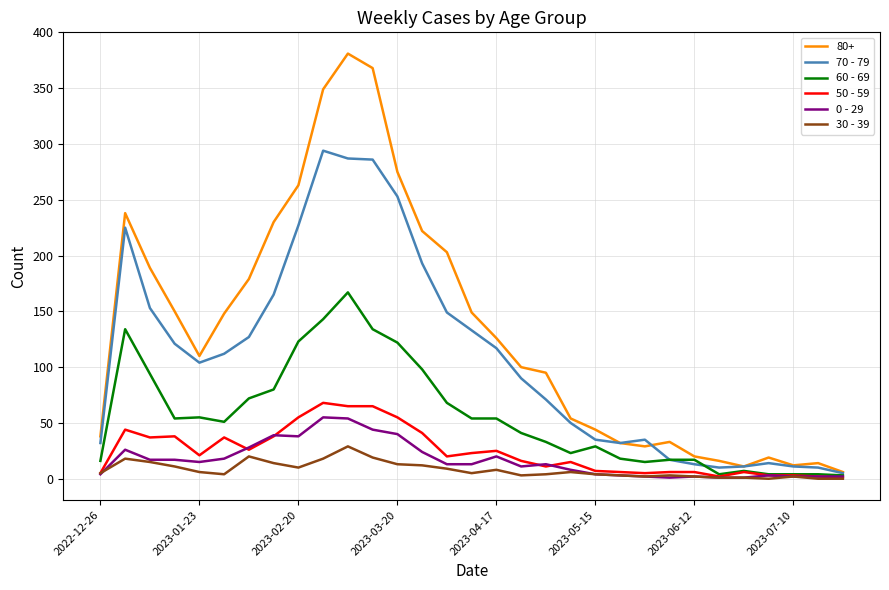

What is the maximum value shown in the chart?

381